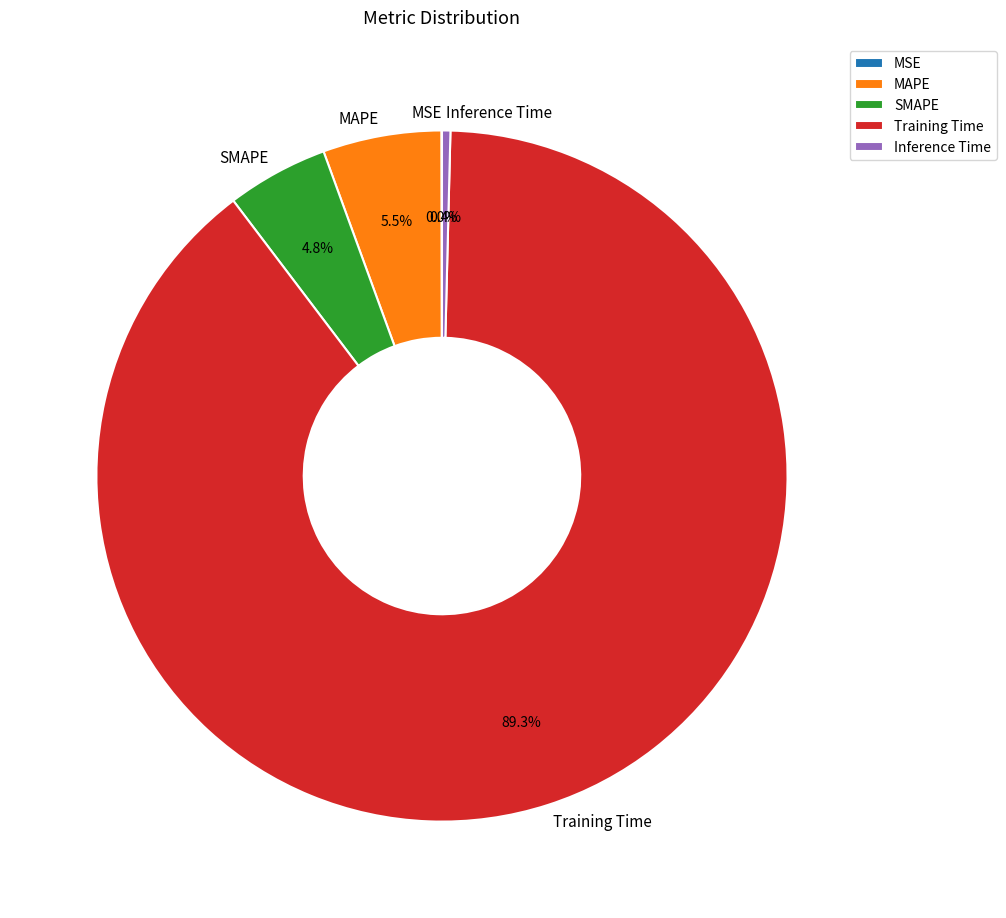

Which slice is the largest?

Training Time